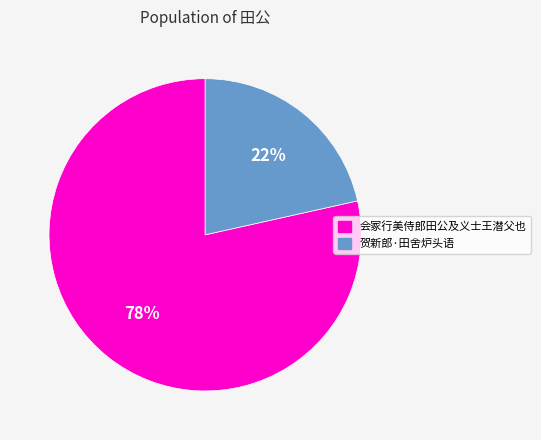

How many segments does this pie chart have?

2